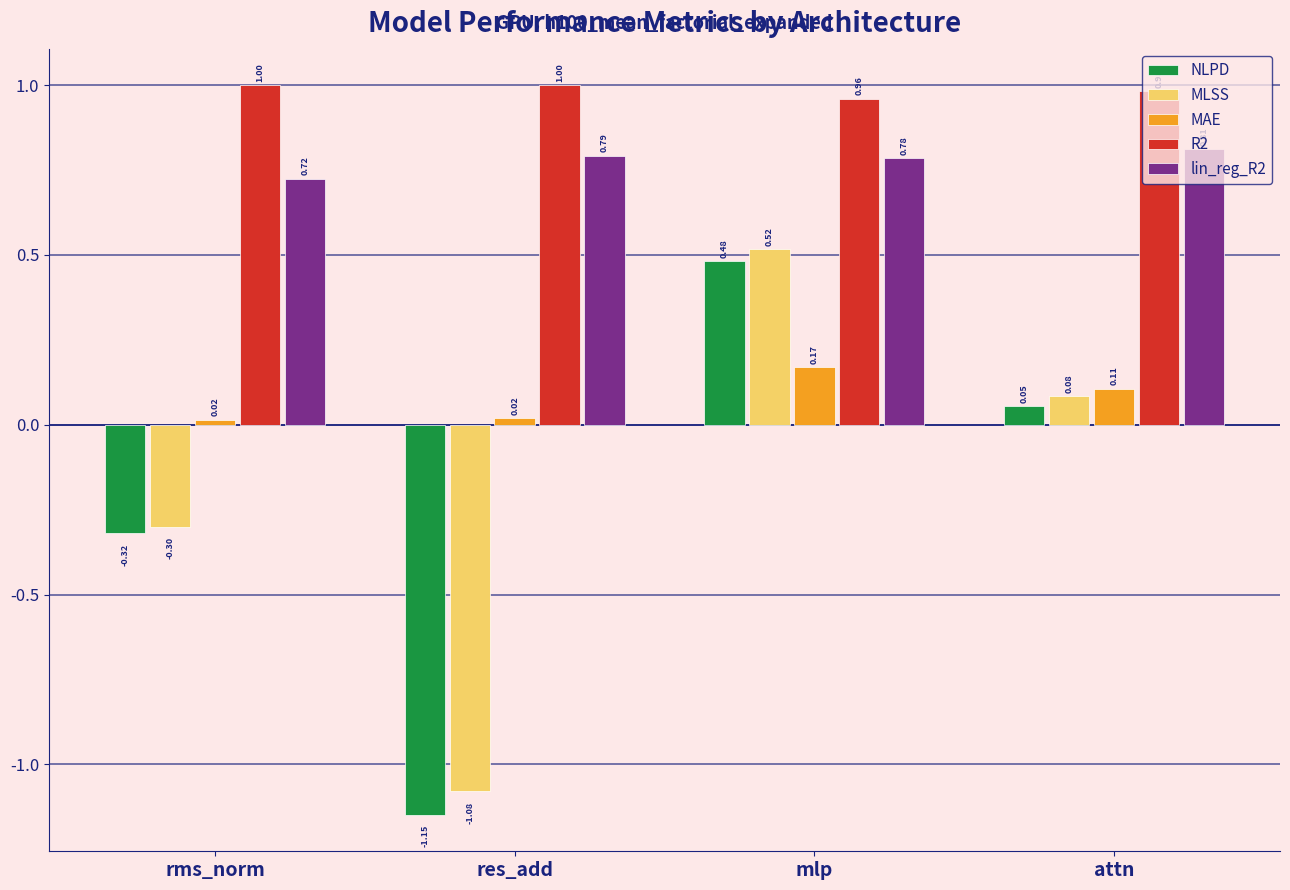

How many series are shown in this chart?

5